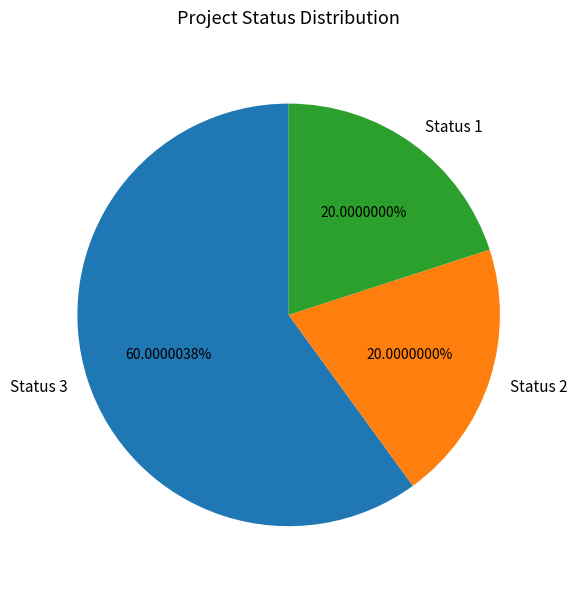

Is there any slice that represents more than half of the pie?

Yes